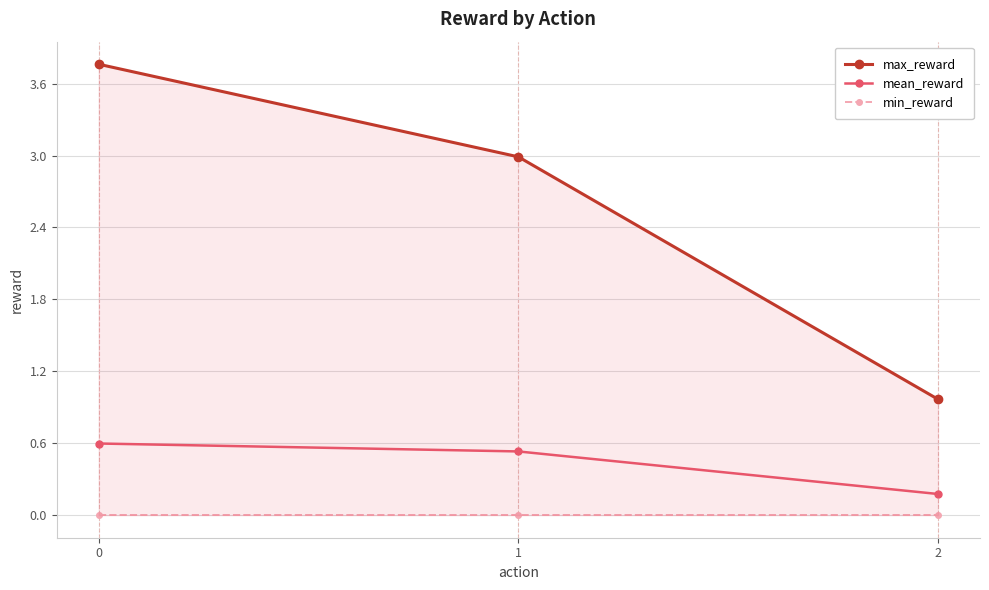

What is the total value across all series at 0?

4.4